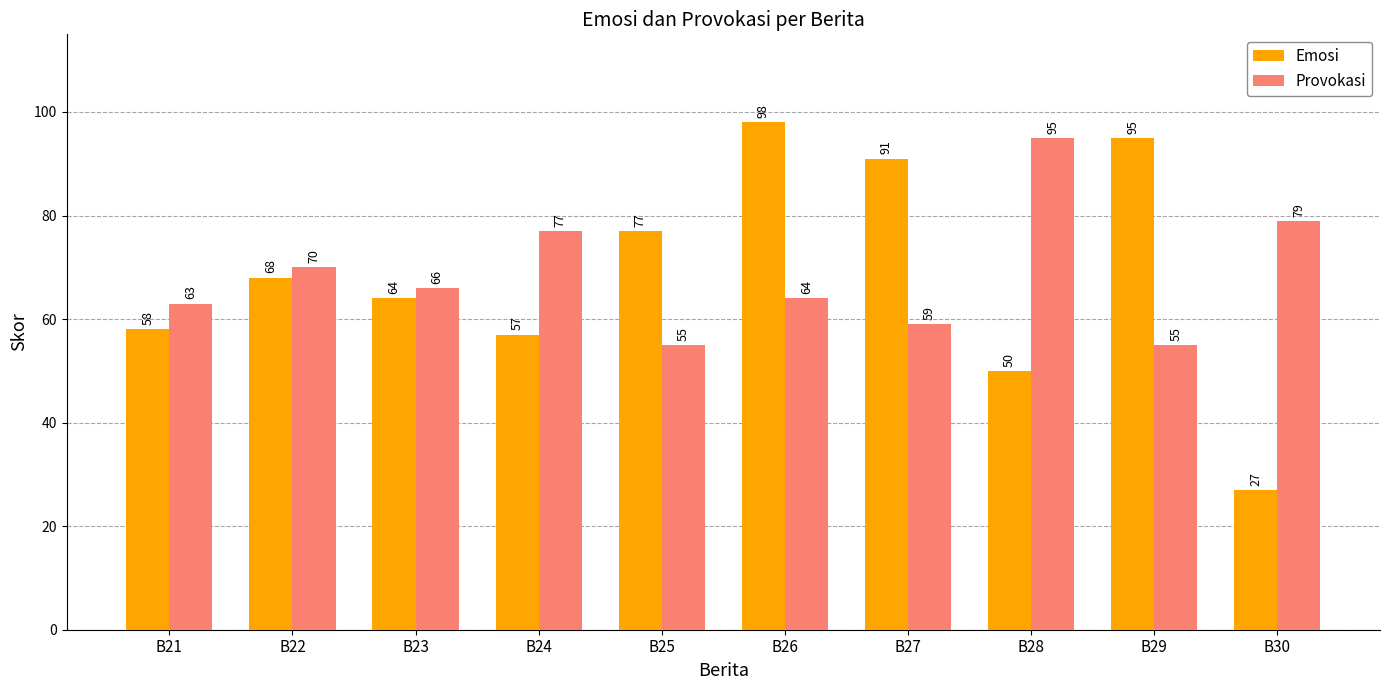

List the series in order of their overall mean, highest first.

Emosi, Provokasi